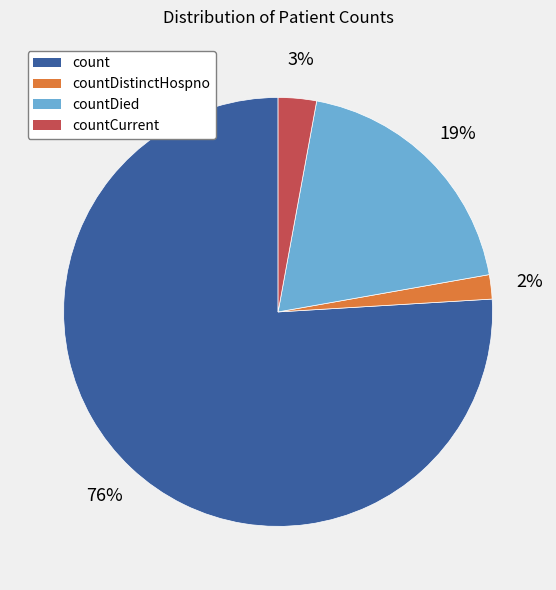

Is there any slice that represents more than half of the pie?

Yes